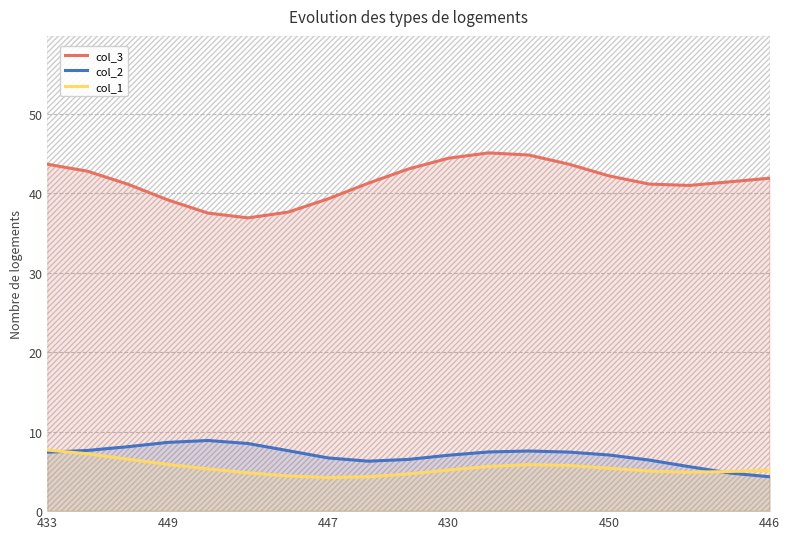

At which category does col_1 reach its first local peak?

12